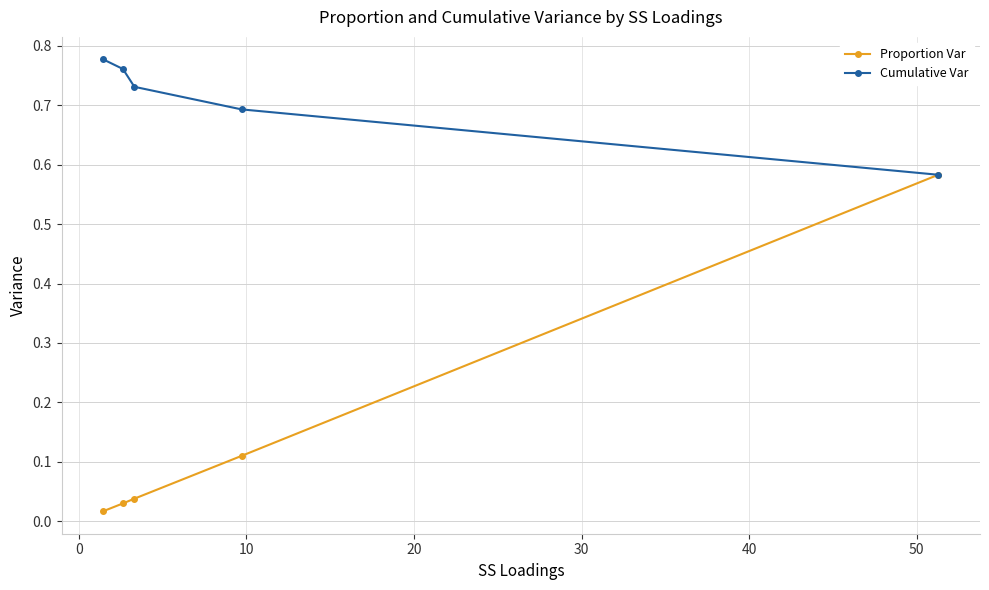

Which series has the largest range (max minus min)?

Proportion Var